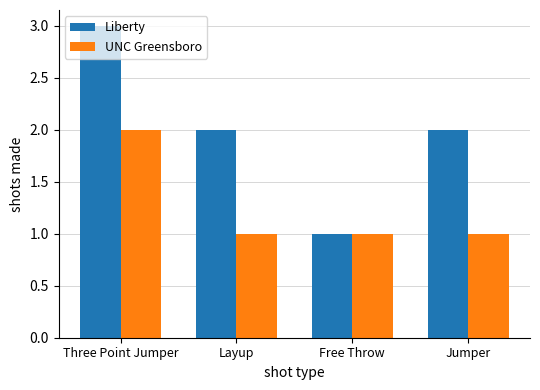

What is the difference between the Liberty values at Jumper and Three Point Jumper?

1